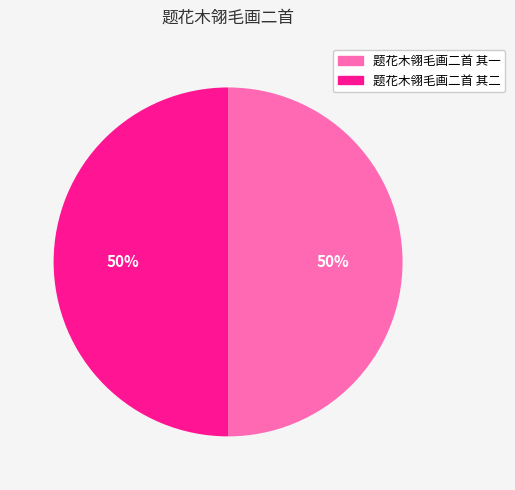

How many slices are in this pie chart?

2